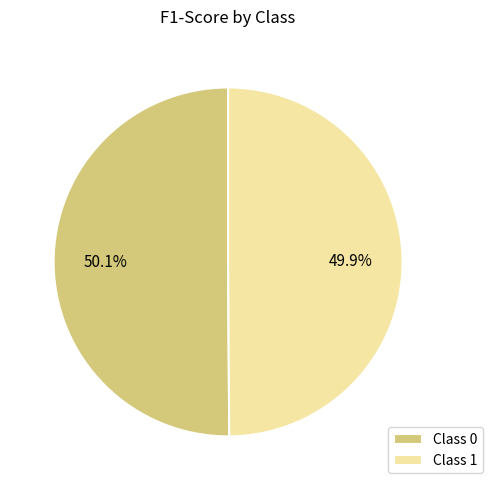

Is there any slice that represents more than half of the pie?

Yes